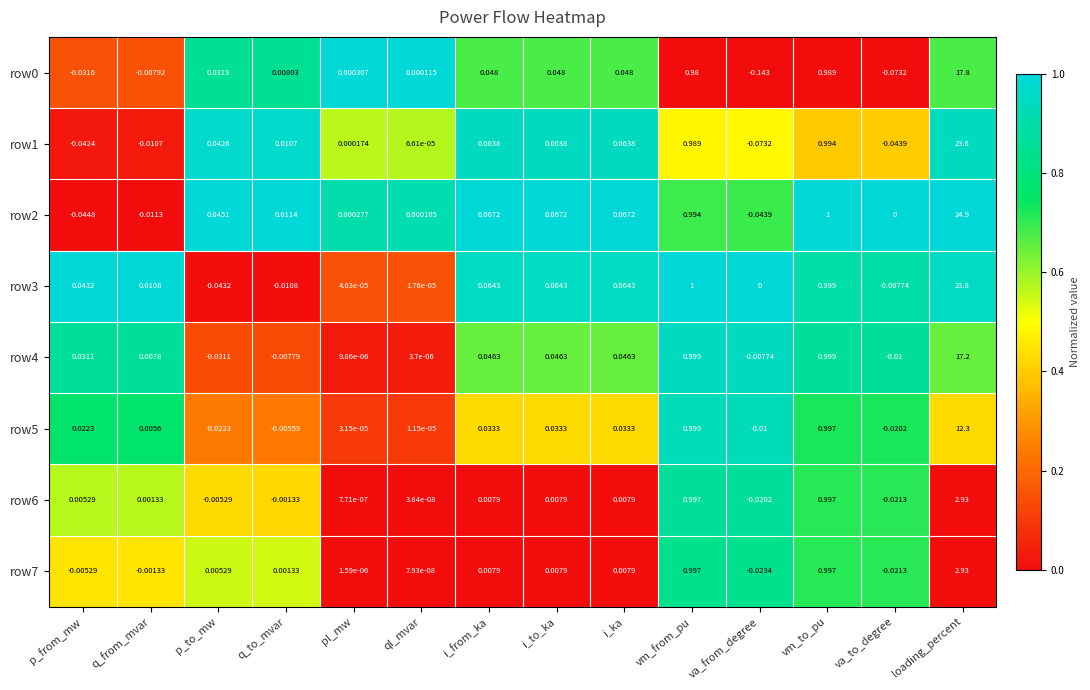

At which label does row5 reach its minimum?

p_to_mw